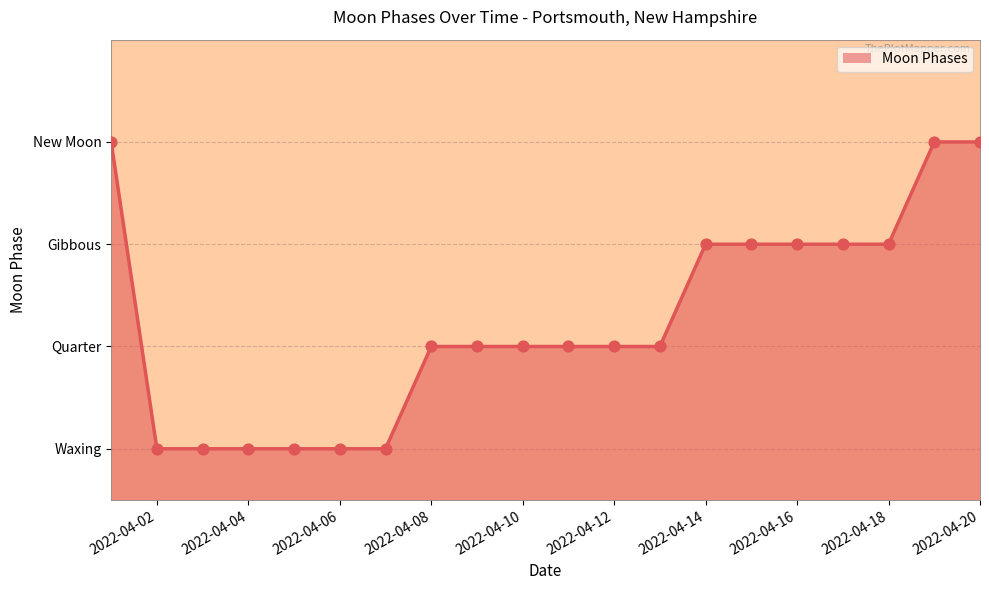

Which has a higher value, 2022-04-14 or 2022-04-17?

2022-04-14